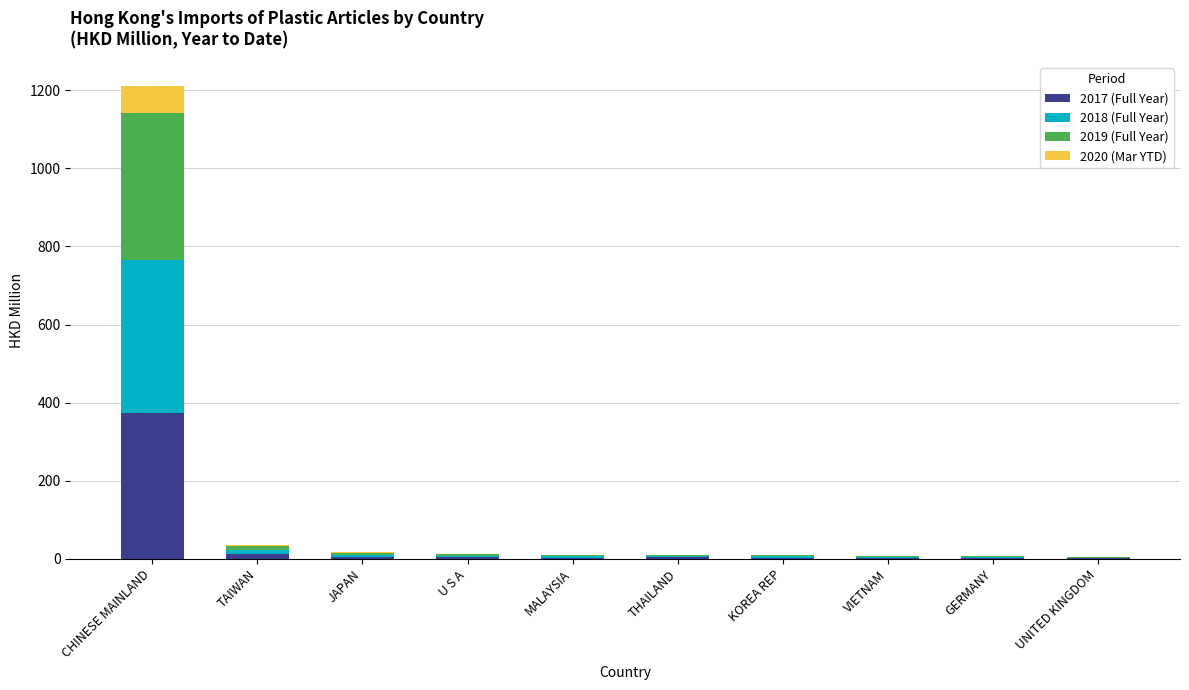

How many data points does each series have?

10